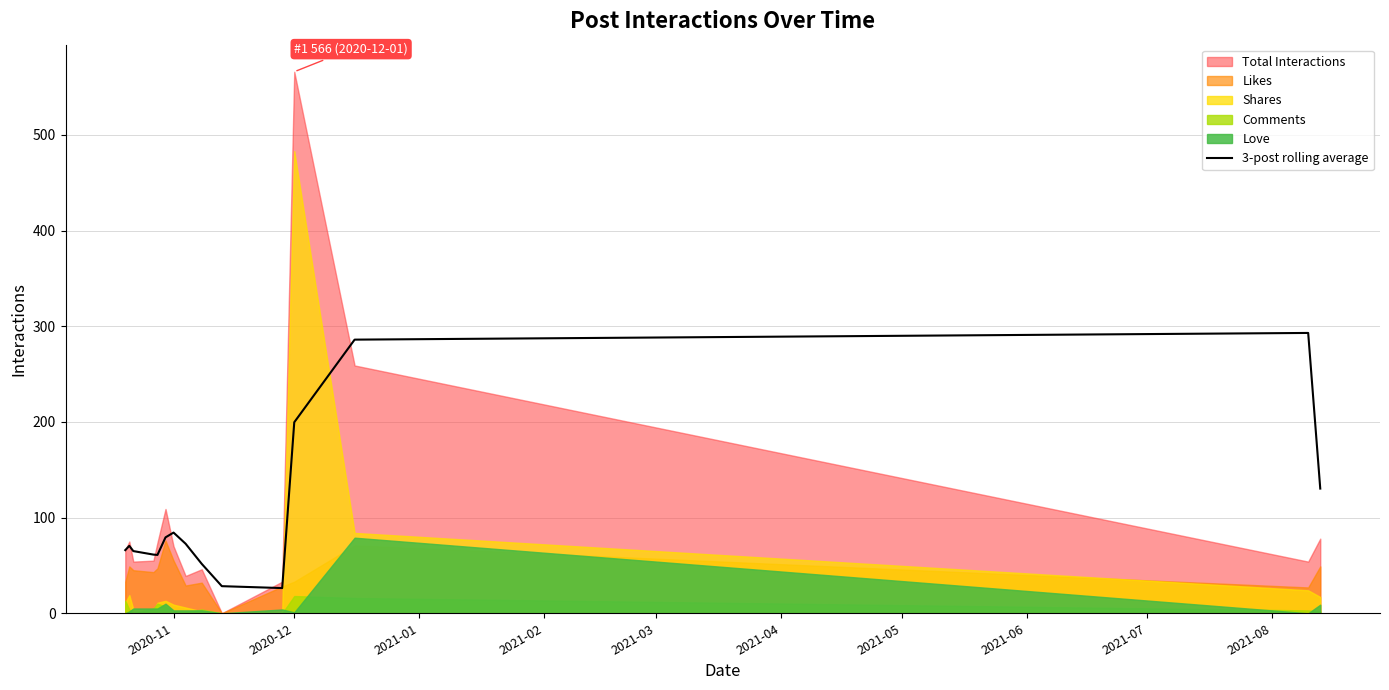

What is the average value?

105.0